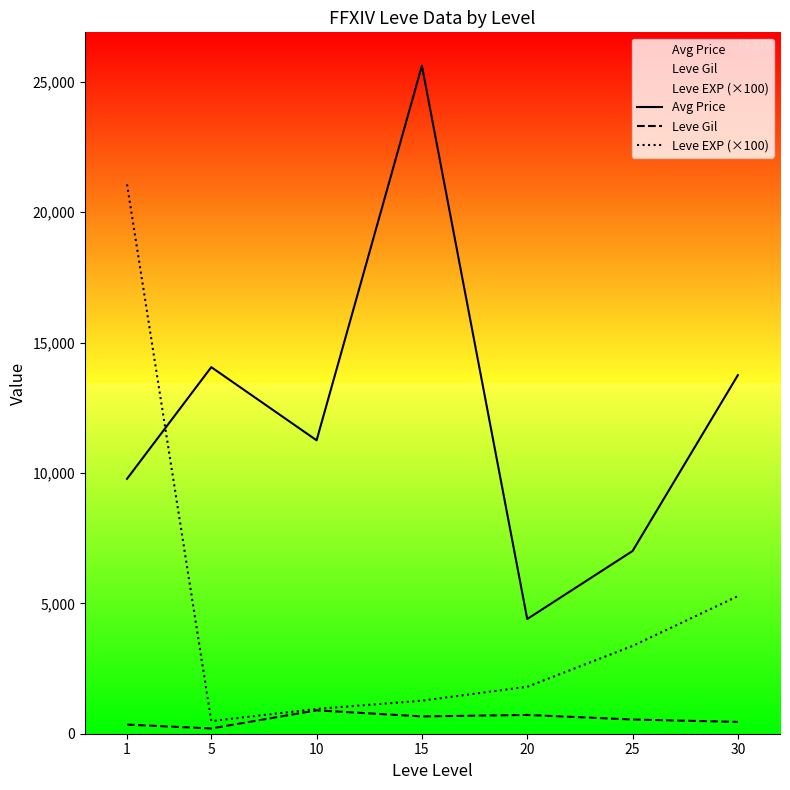

In Leve Gil, how many points are higher than both neighbors (excluding endpoints)?

2